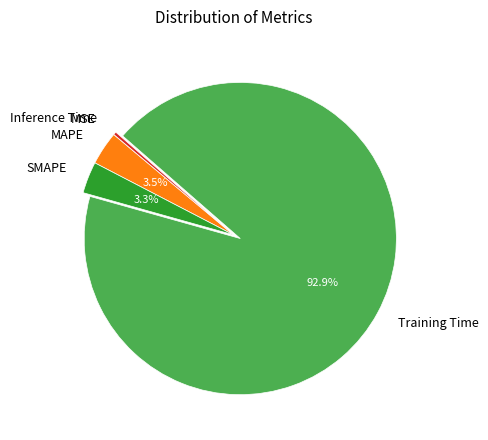

To the nearest percent, what portion does Training Time represent?

93%